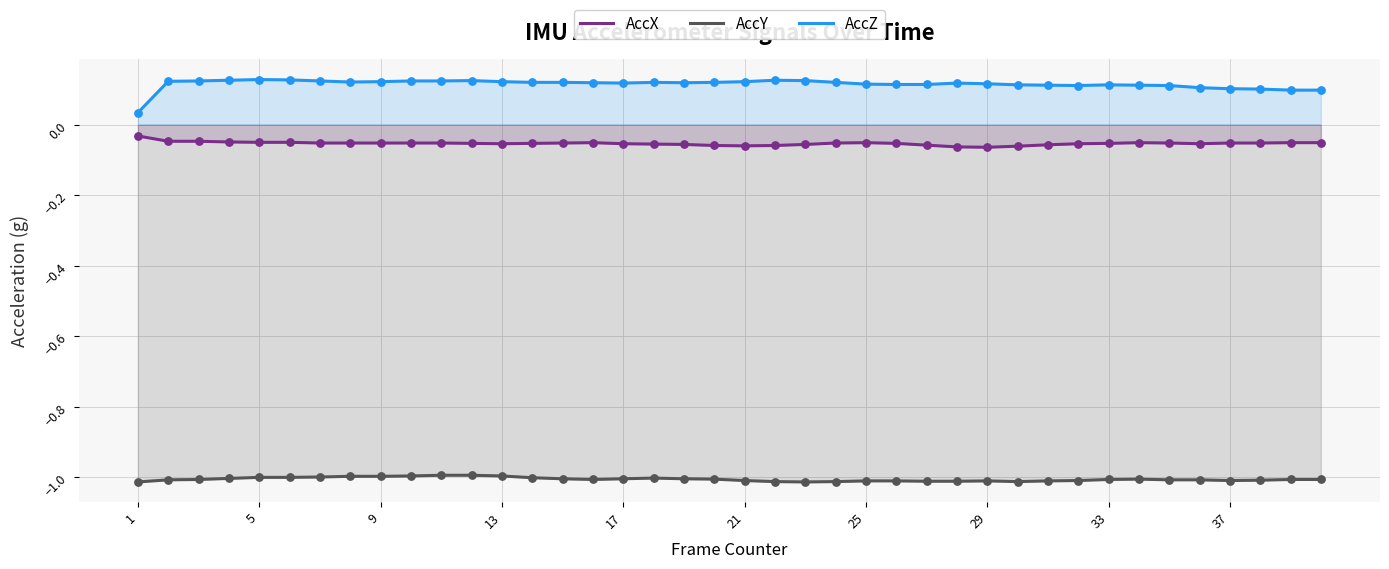

Which series contains the lowest Y value?

AccY